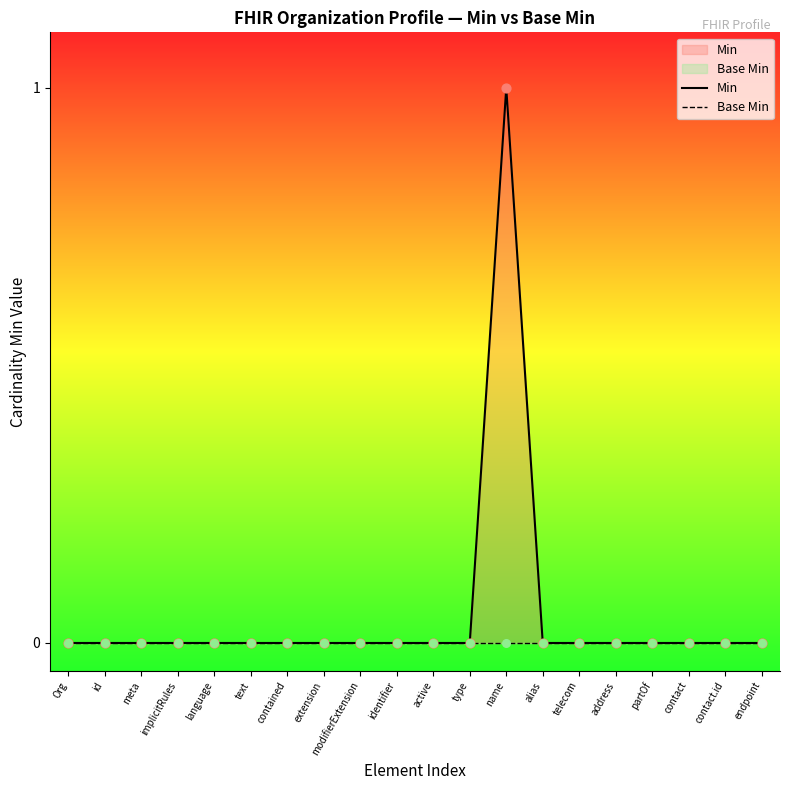

Which series has the largest Y range (max minus min)?

Min